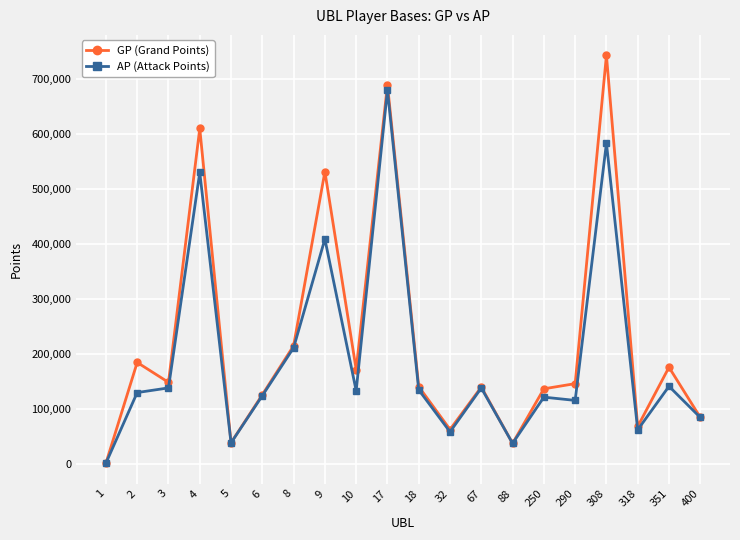

List the series in order of their peak value, lowest first.

AP (Attack Points), GP (Grand Points)